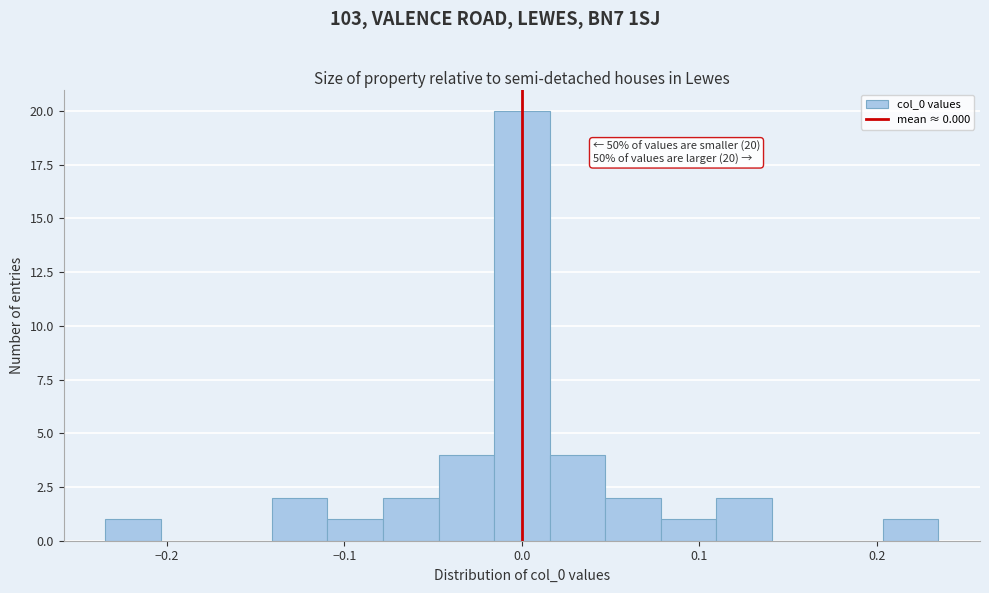

Read against the x-axis, roughly where is the centre of the tallest bar?

0.00